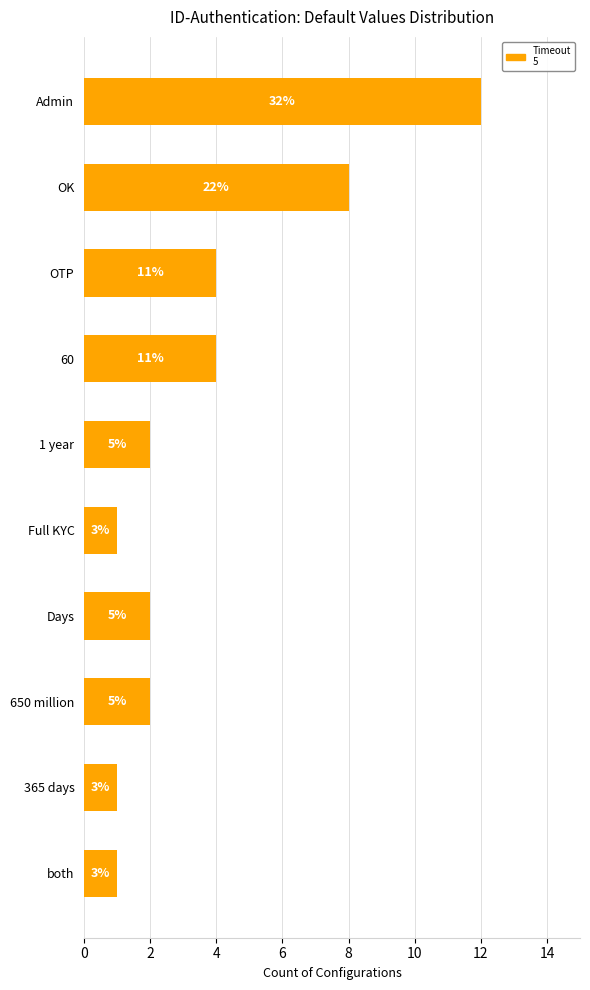

Are the bars horizontal?

Yes